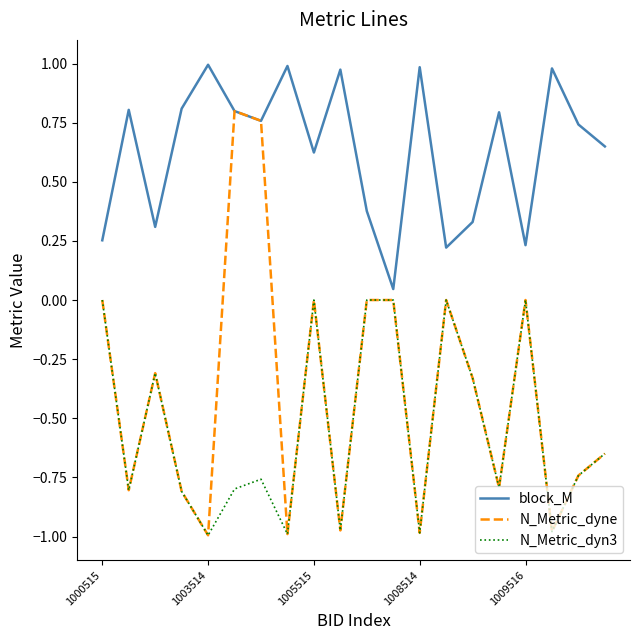

Which series has the largest total across all categories?

block_M